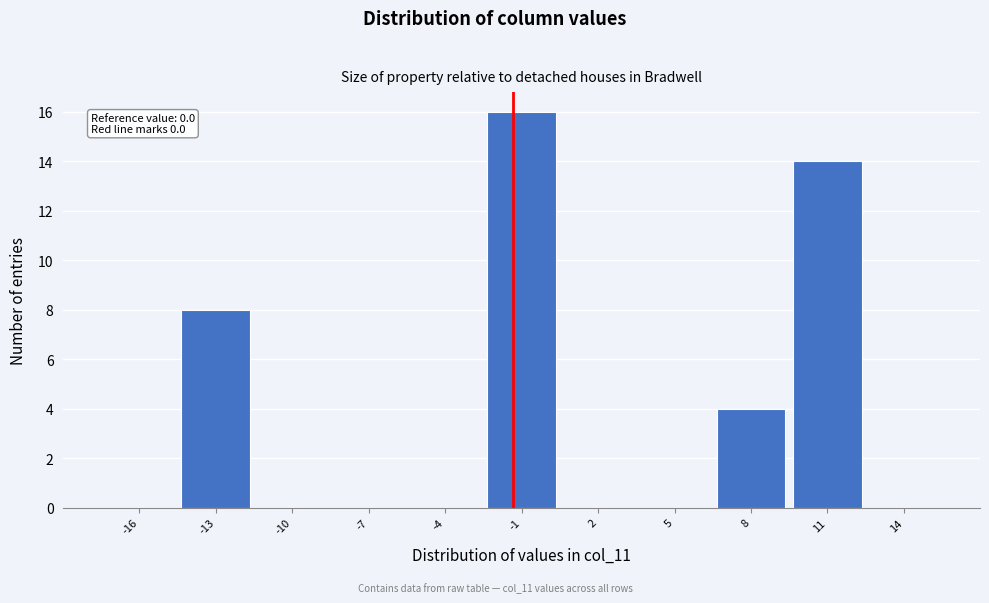

Reading left to right, what are all the values shown in this chart?

-16=0	-13=8	-10=0	-7=0	-4=0	-1=16	2=0	5=0	8=4	11=14	14=0